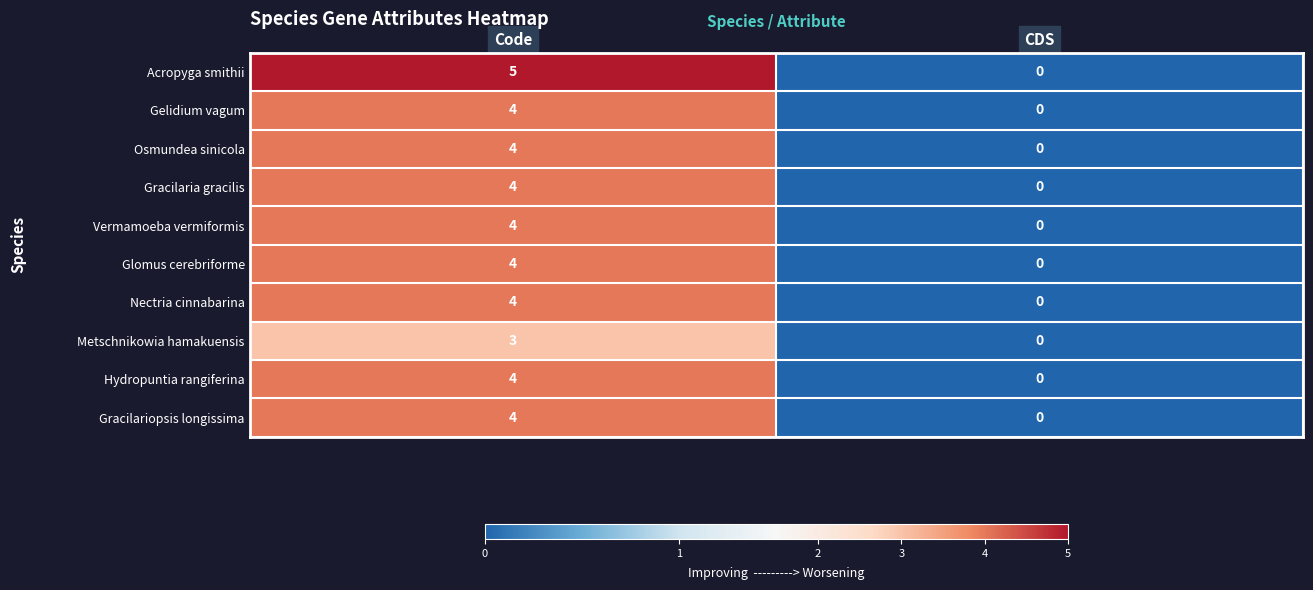

How many positive values does the Osmundea sinicola series have?

1